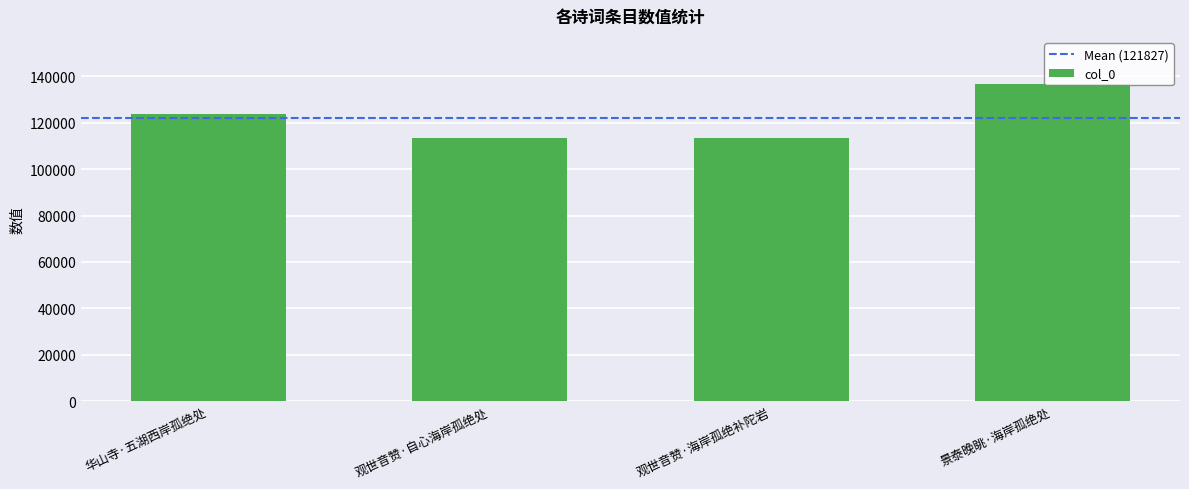

What is the label of the 2nd bar from the right?

观世音赞·海岸孤绝补陀岩